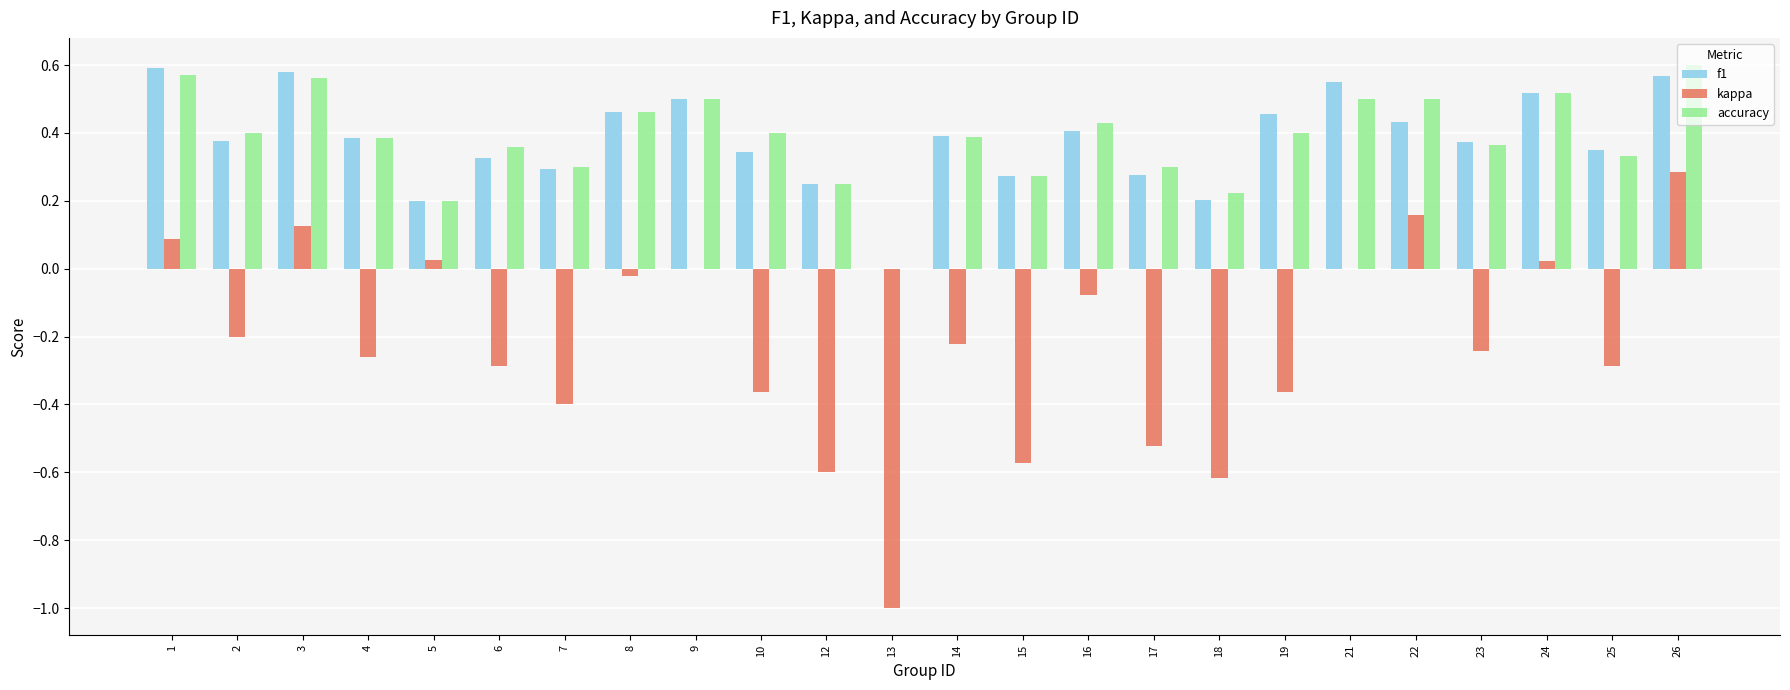

At which label does kappa reach its peak?

26